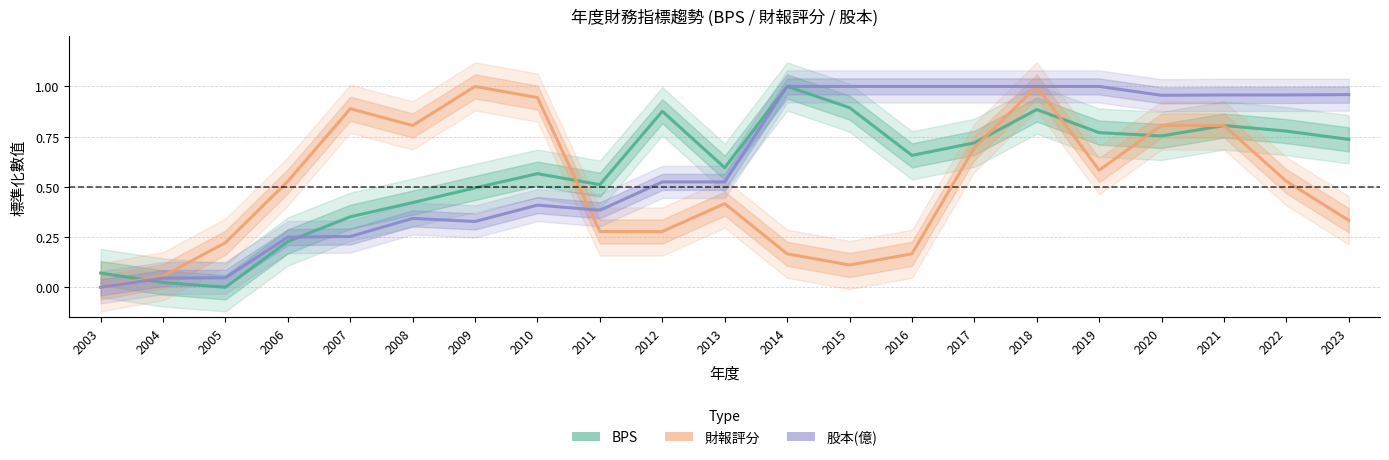

How many times do BPS and 股本(億) cross each other?

2